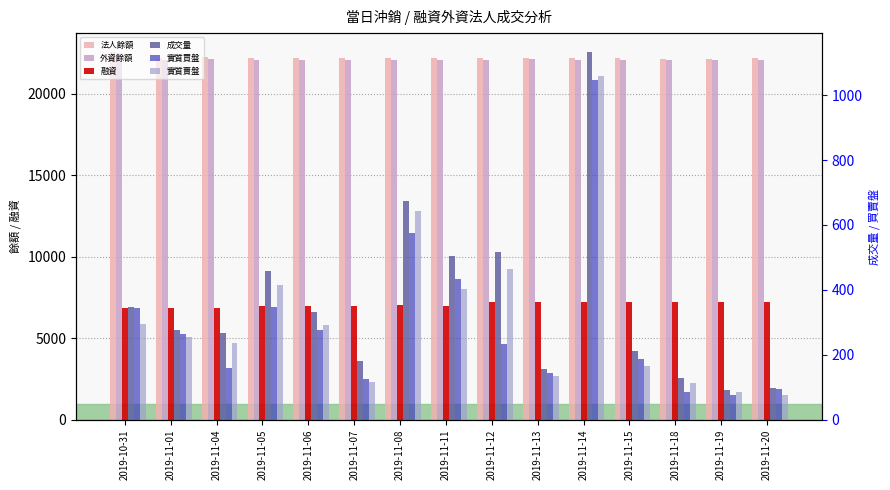

Between 2019-11-13 and 2019-11-01, which is larger?

2019-11-13